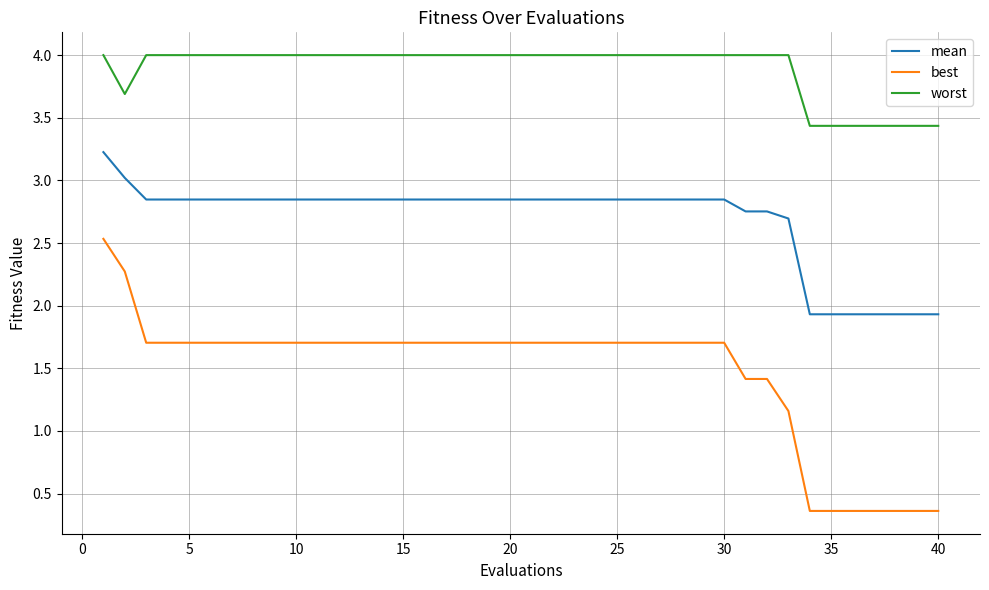

What is the difference between the maximum and minimum values in the worst series?

0.6